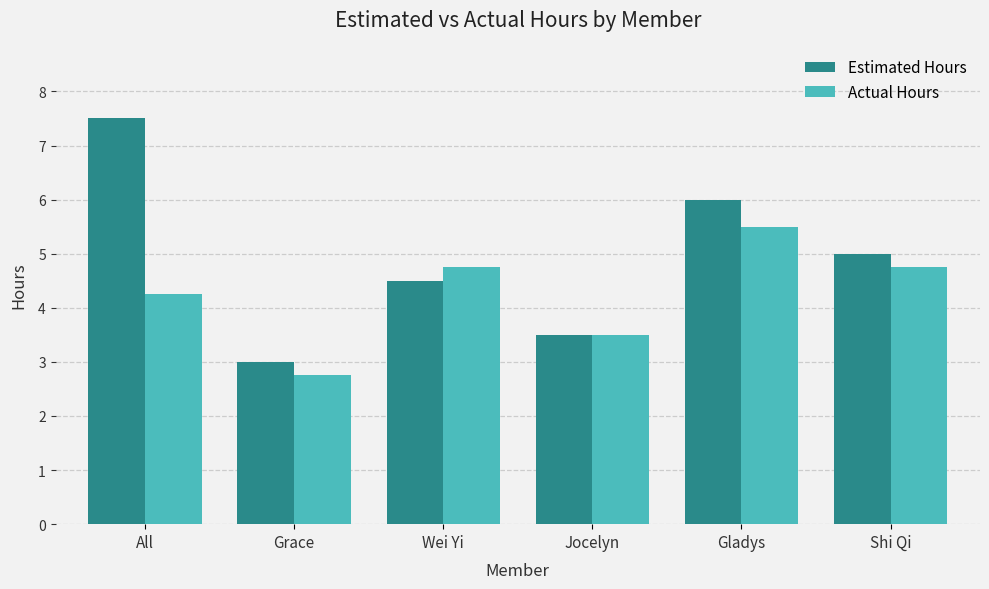

What is the approximate value of Estimated Hours at Shi Qi?

5.0